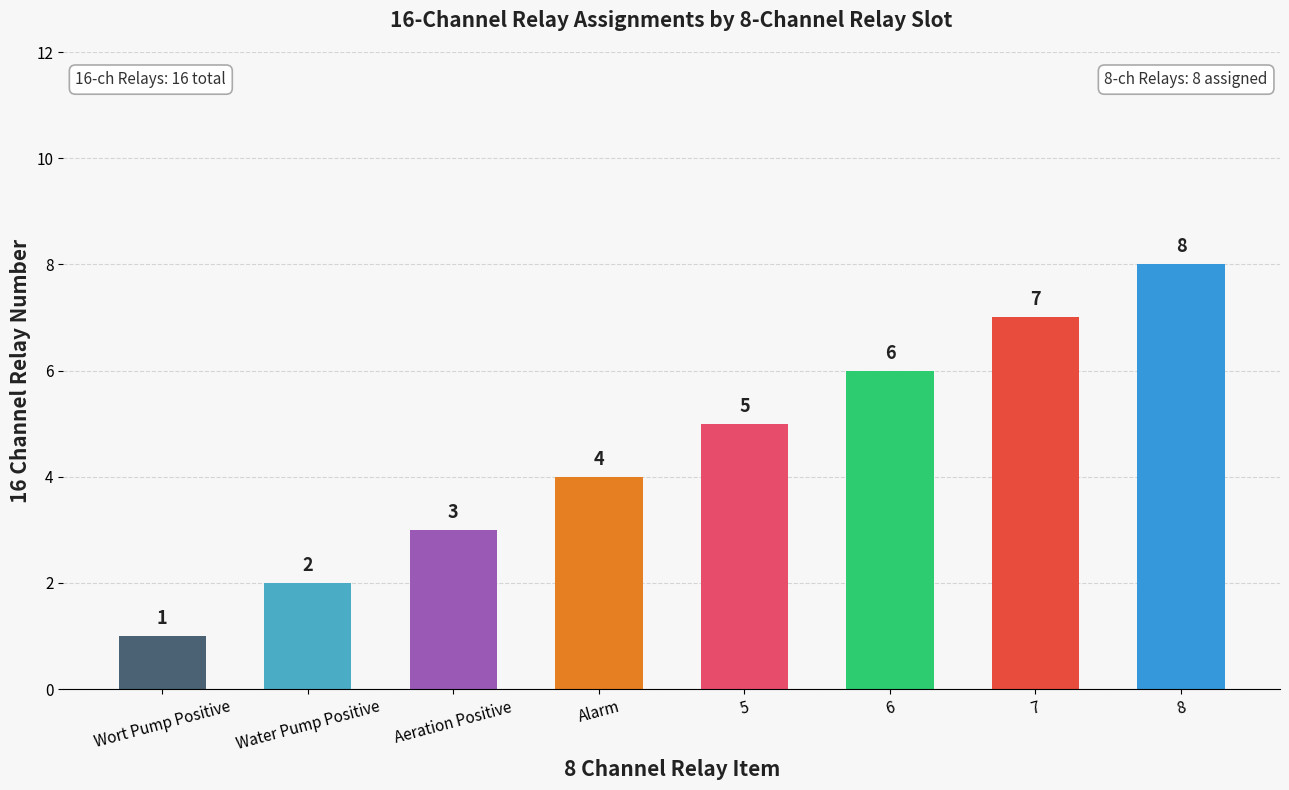

True or false: the data shows 12 at 7.

False